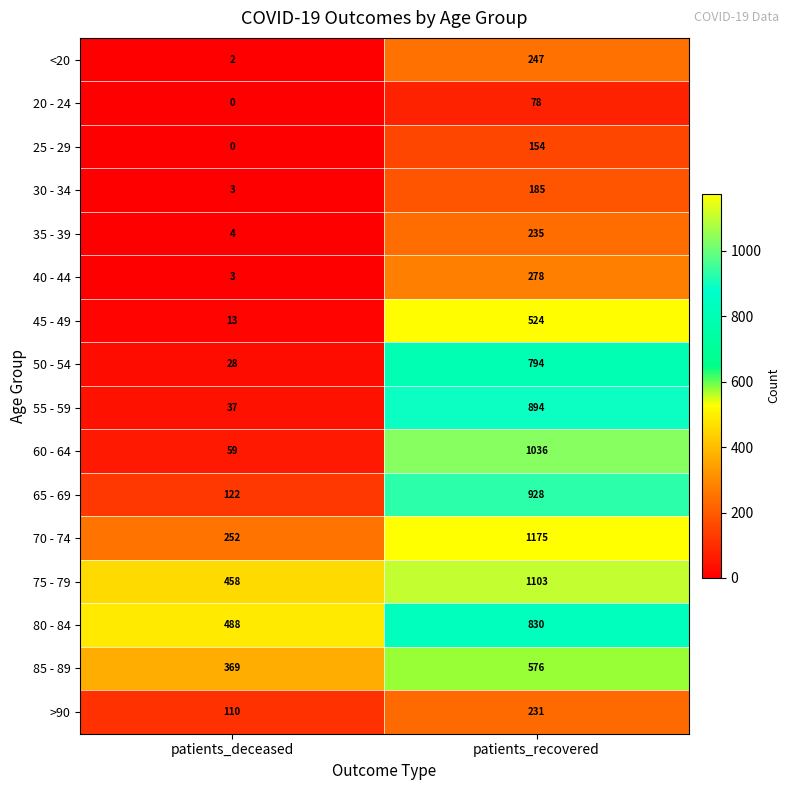

Which series has the largest range (max minus min)?

60 - 64